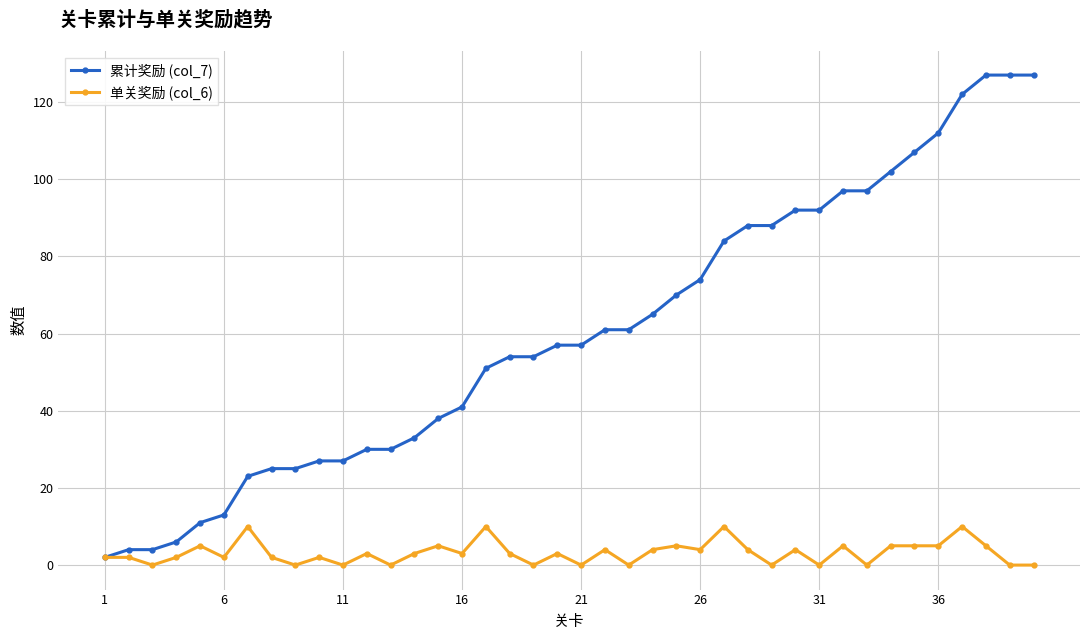

At how many categories does at least one series exceed 49?

24